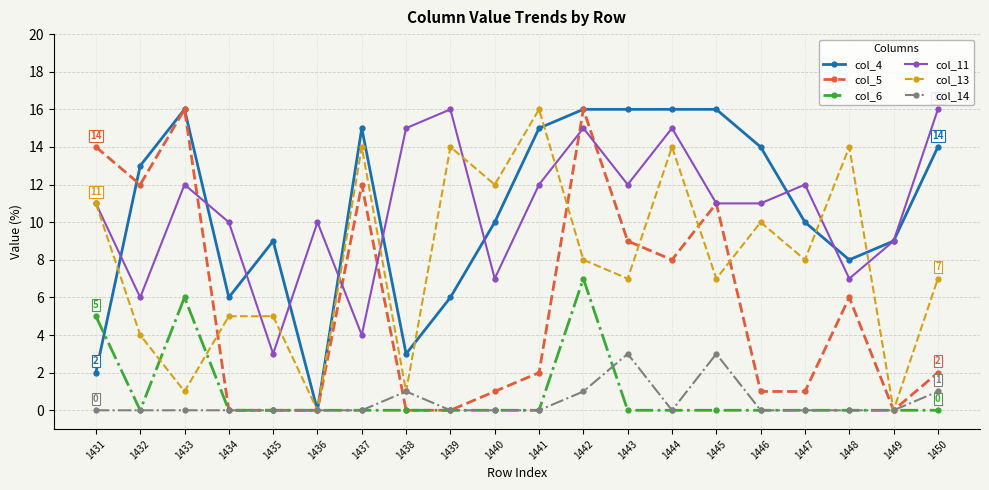

What is the total value across all series at 1441?

45